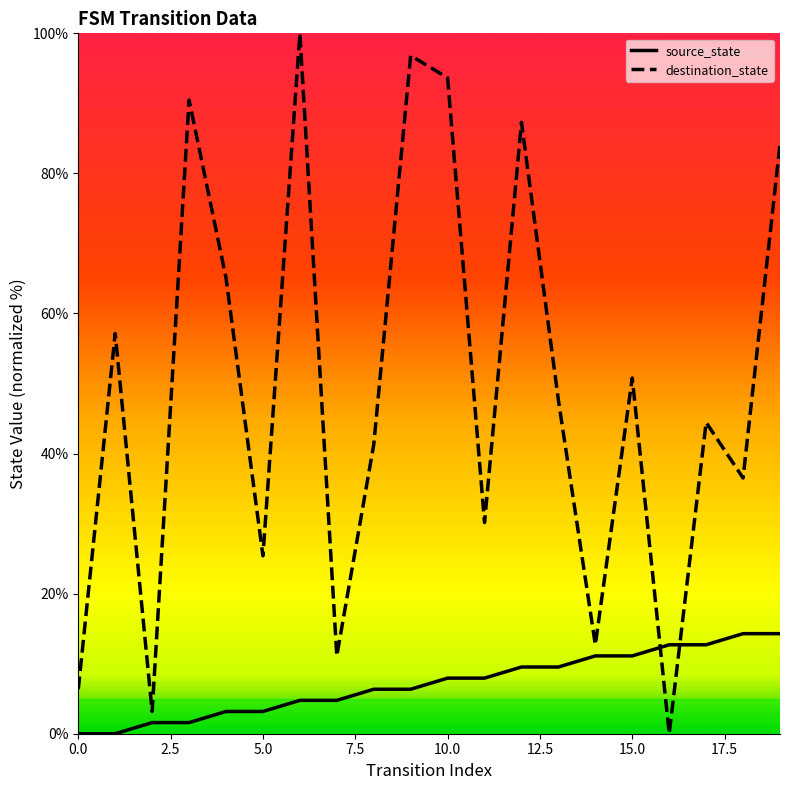

True or false: destination_state and source_state cross at least once.

True